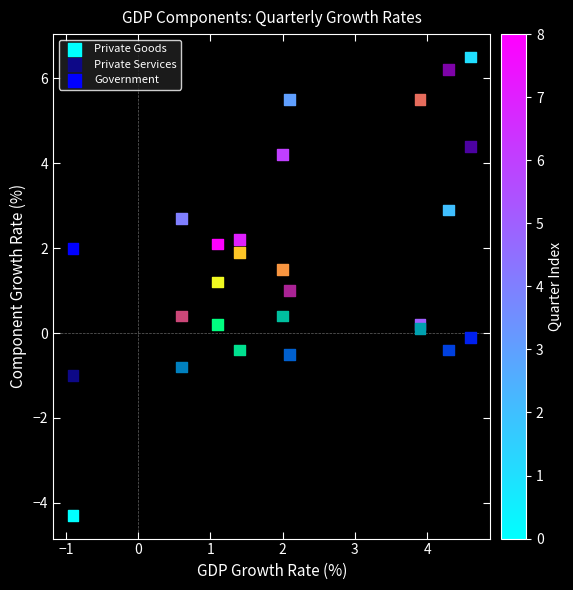

Which series reaches the maximum Y coordinate?

Private Goods